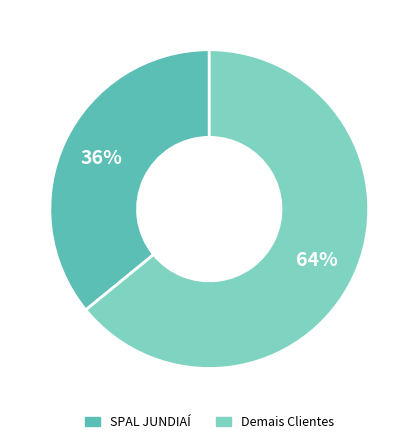

Is there a majority slice in this chart?

Yes